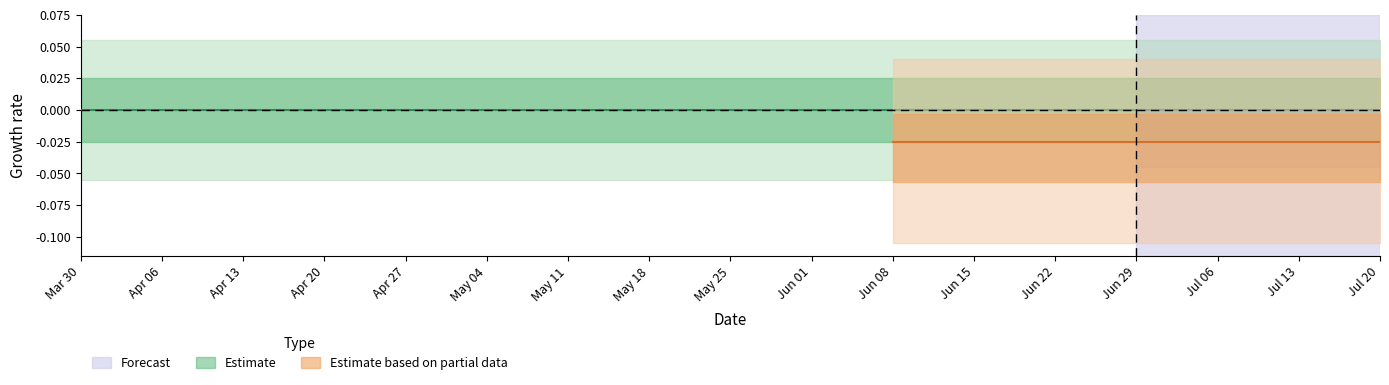

True or false: cases and deaths intersect in this chart.

False